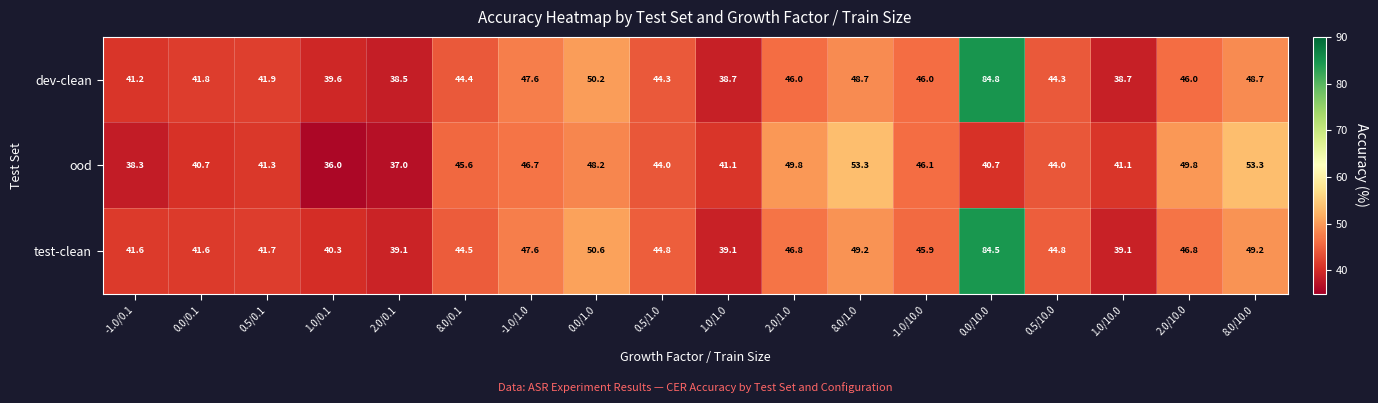

What is the difference between the highest and lowest values at -1.0/10.0?

0.2